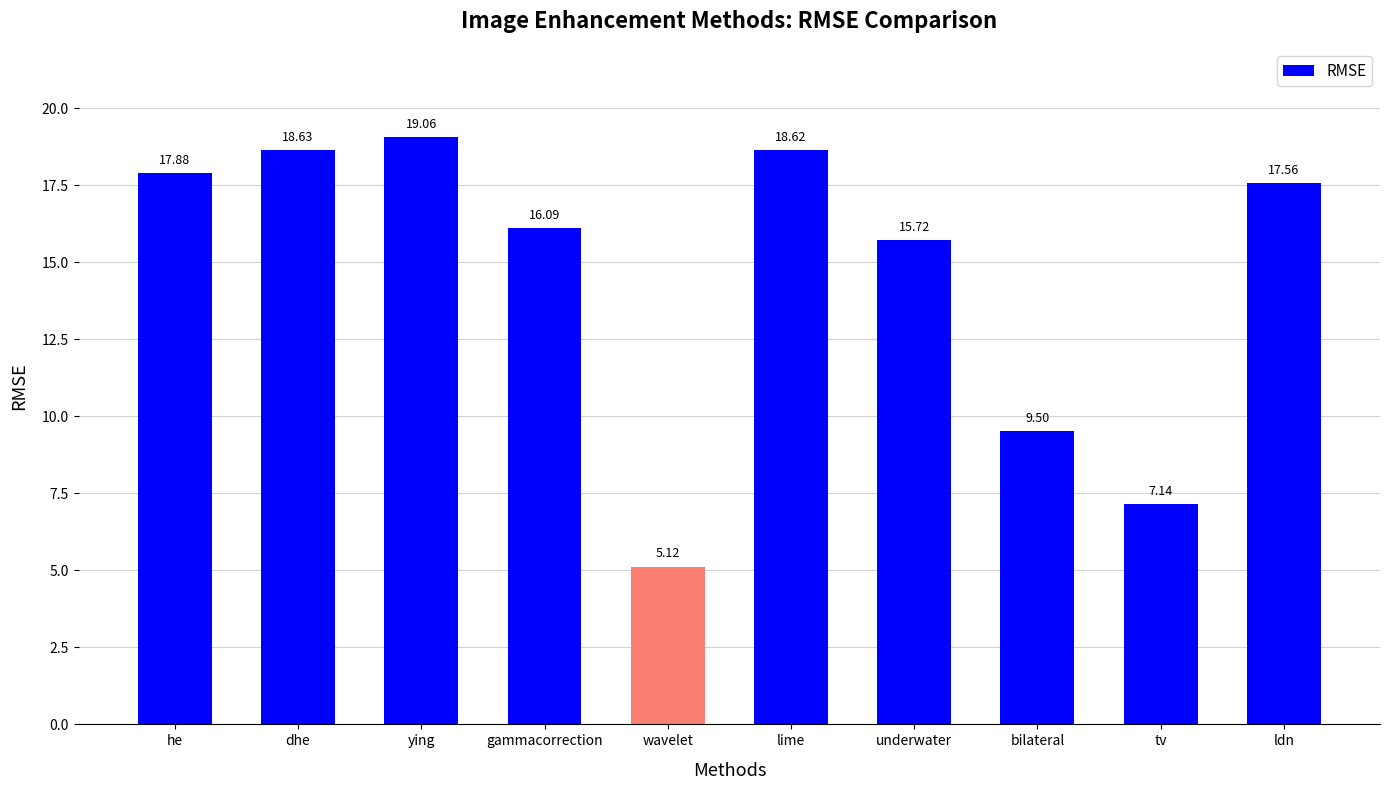

Approximately how many times larger is the value at he compared to ldn?

1.0